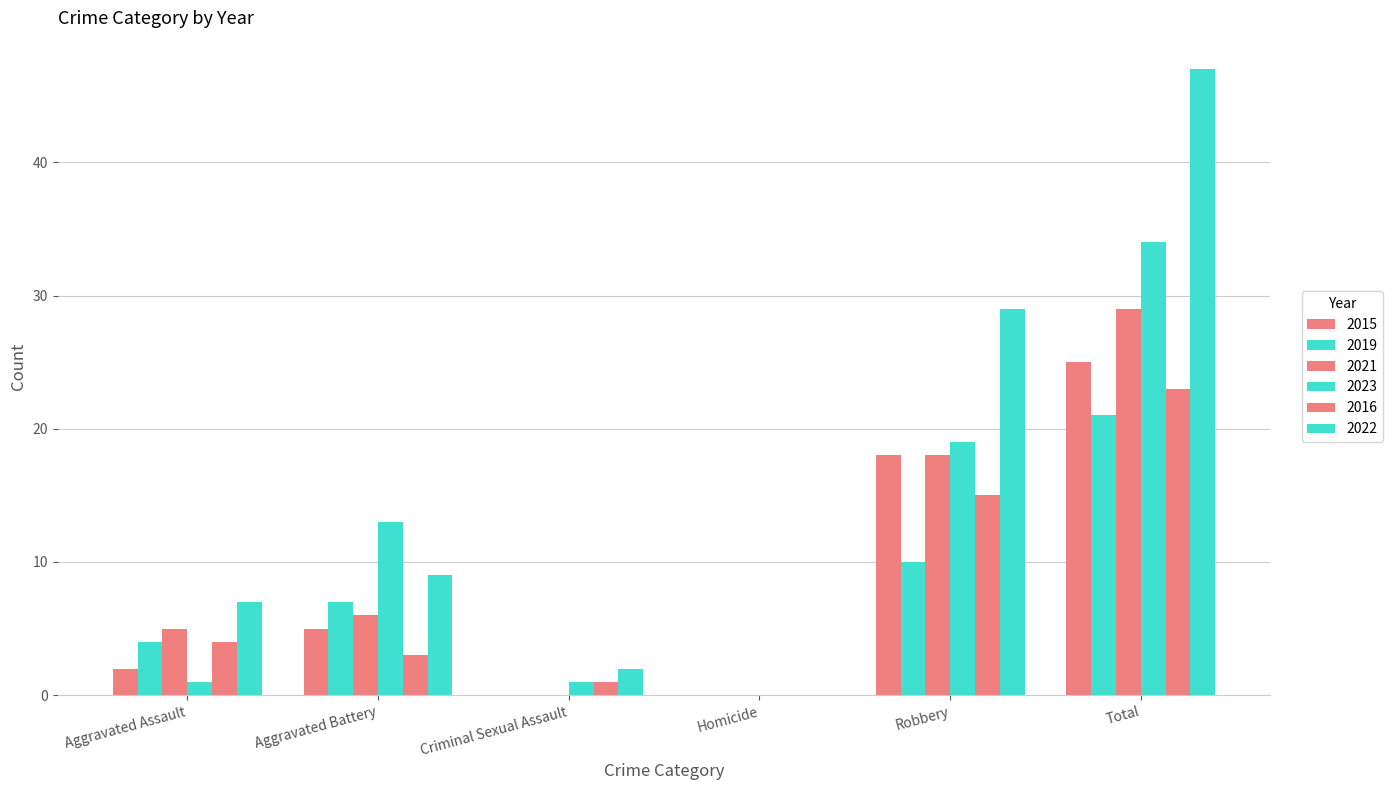

Are the bars horizontal?

No